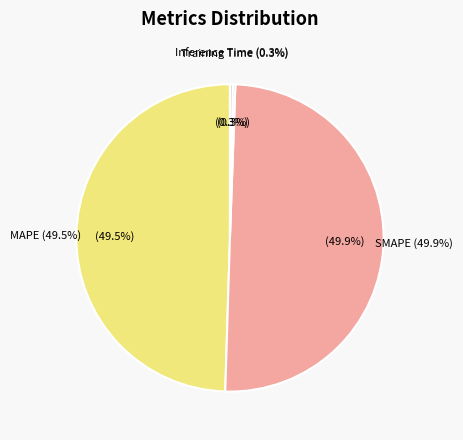

True or false: MAPE accounts for 61% of the total.

False